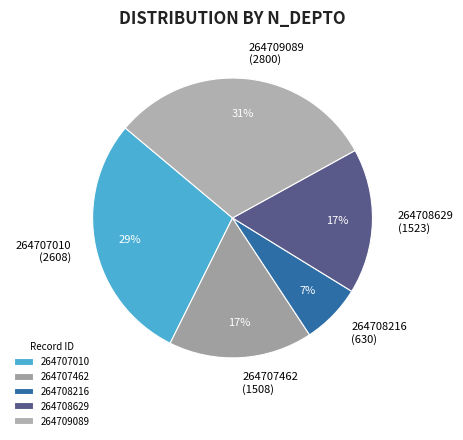

Approximately how many times larger is the value at 264708216 compared to 264707010?

0.2